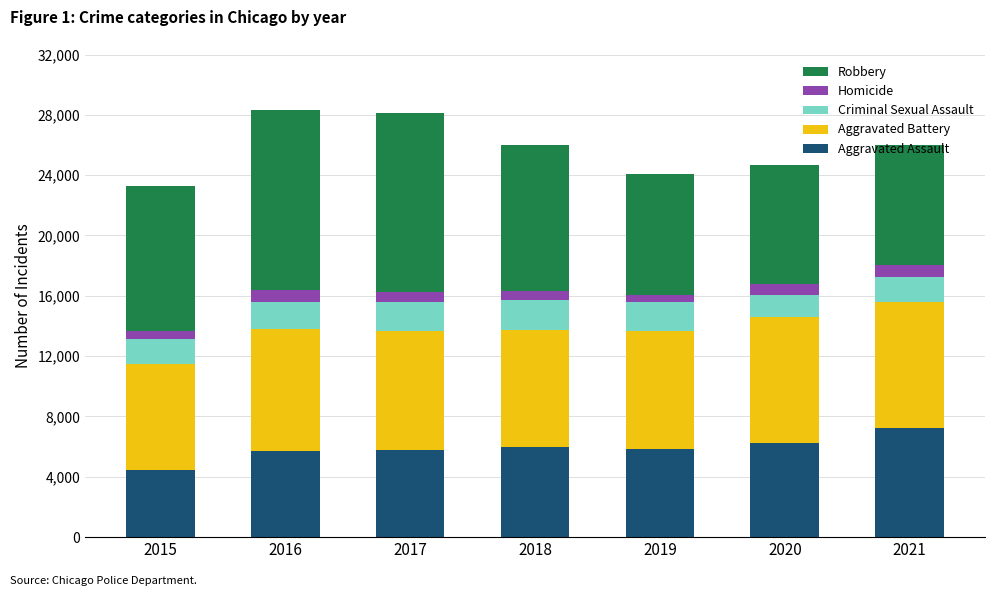

What is the minimum value for Aggravated Assault?

4480